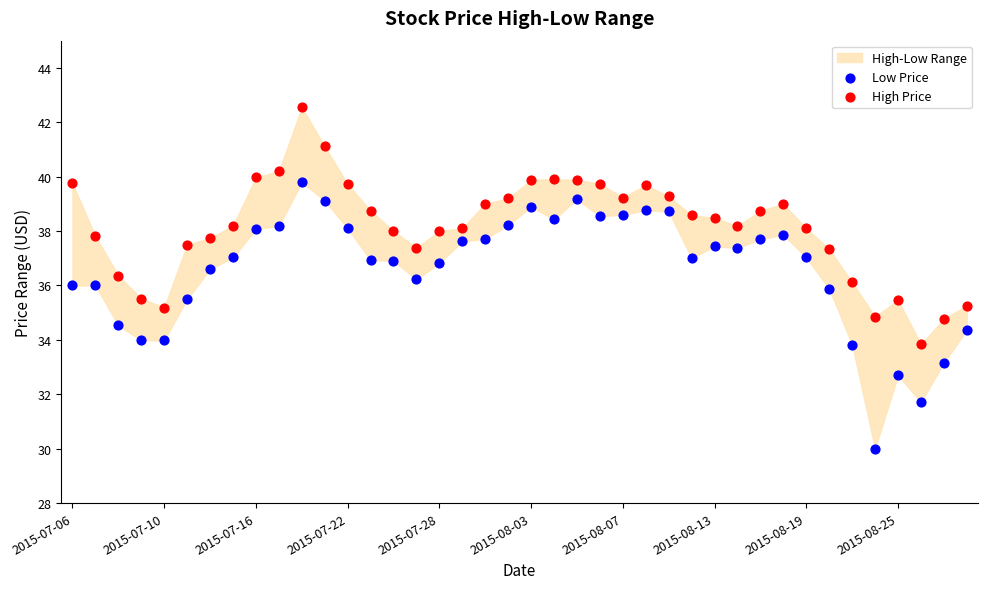

Which series contains the highest Y value?

High Price